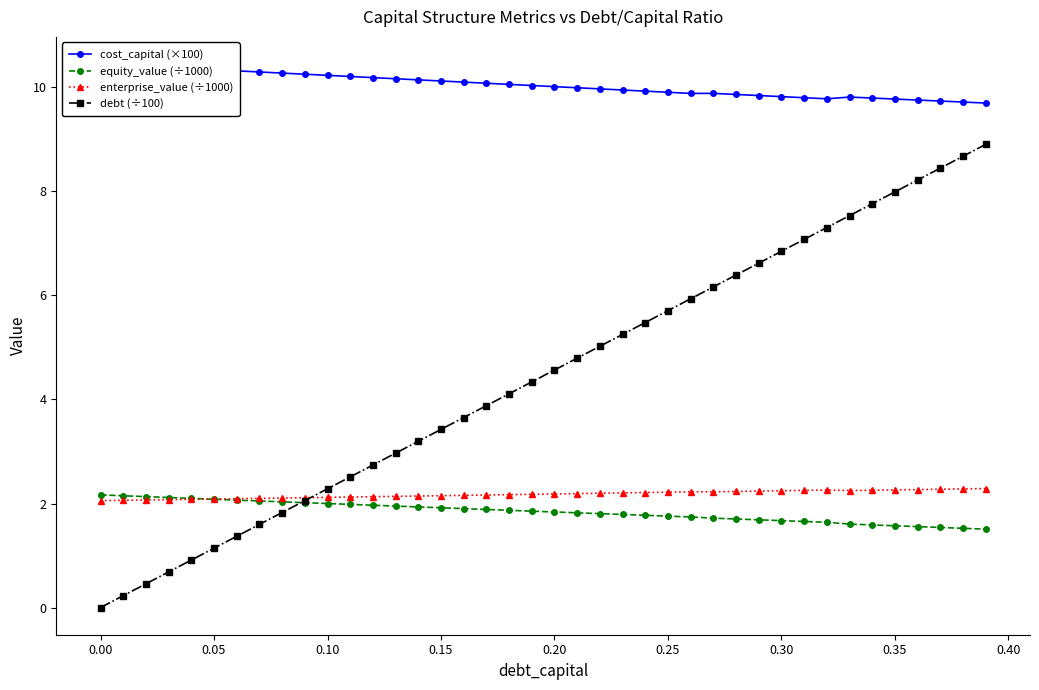

What is the highest value of the cost_capital (×100) series?

10.4